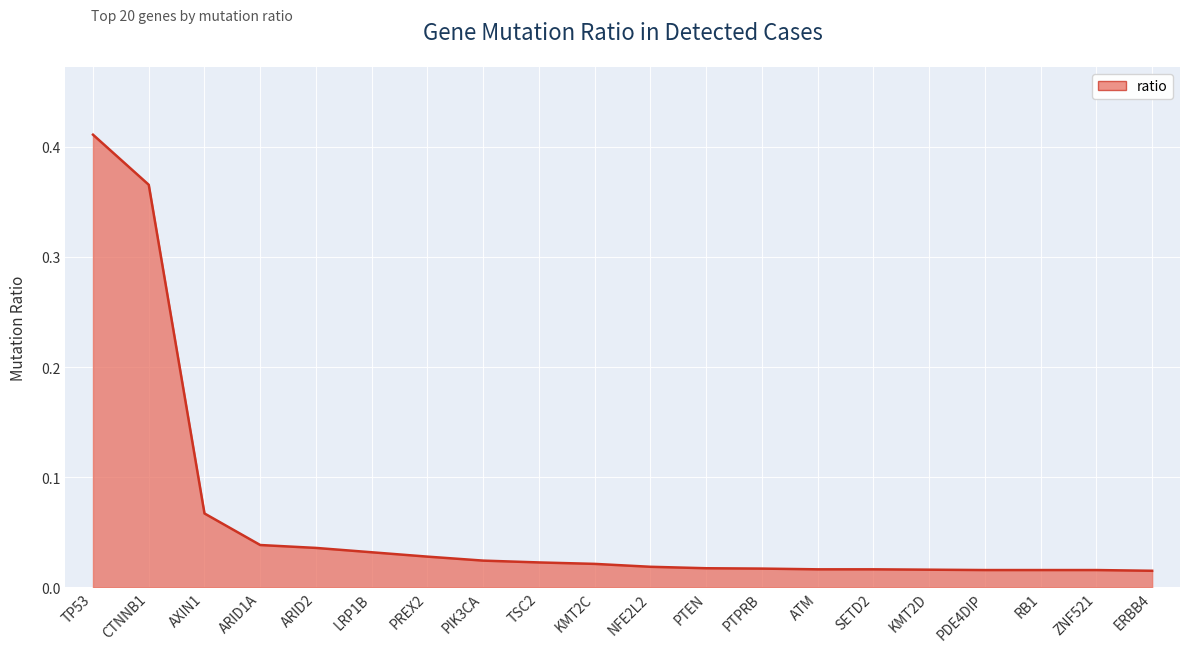

The chart shows a value of 0.6 at TP53. True or false?

False